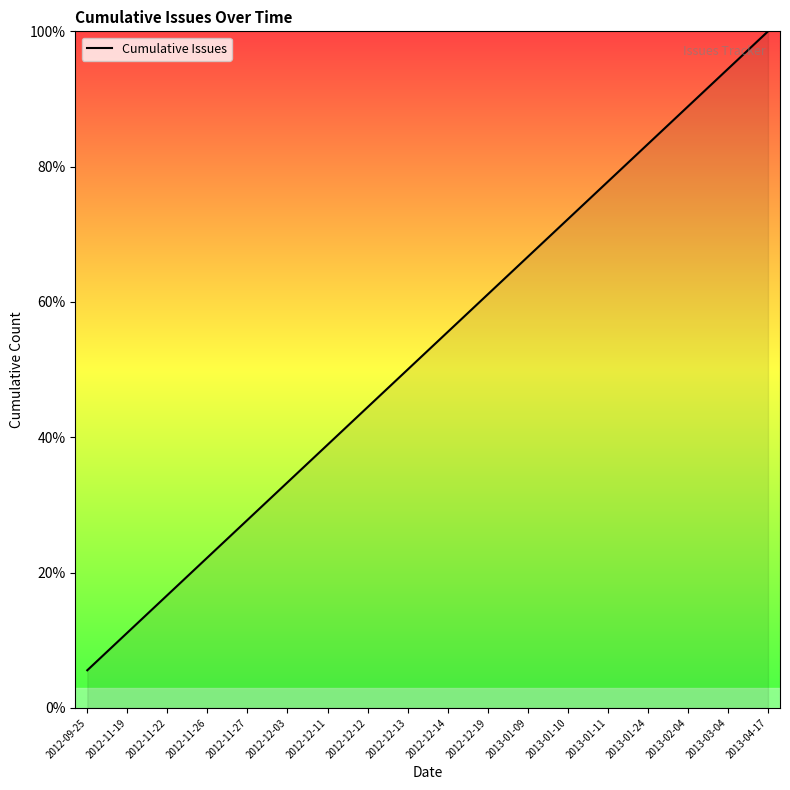

Which has a higher value, 2012-12-14 or 2012-11-27?

2012-12-14